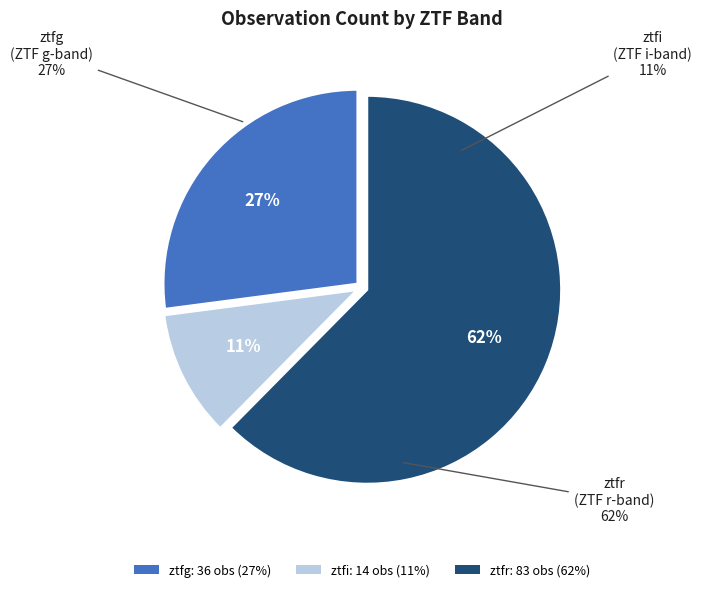

What percentage is the ztfr slice, to the nearest percent?

62%